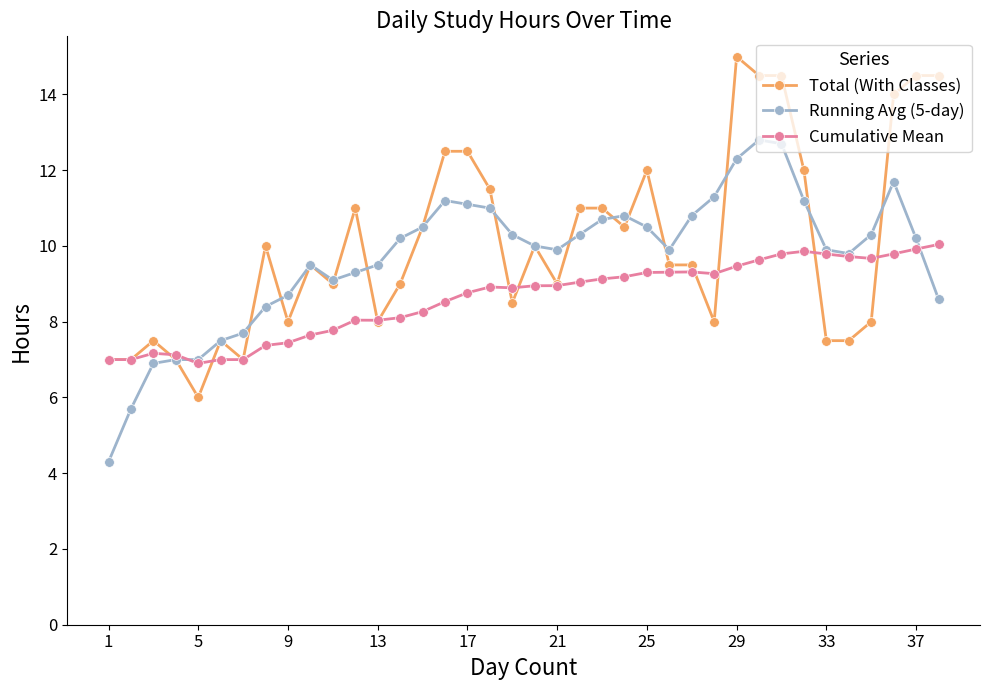

At how many categories does at least one series exceed 9?

30